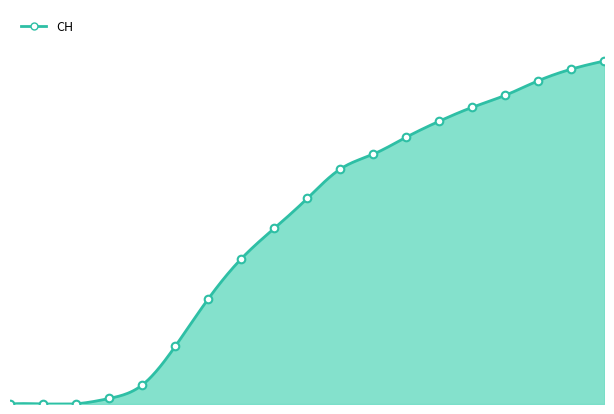

What is the change in value from 2020-04-28 to 2020-06-23?

+2620